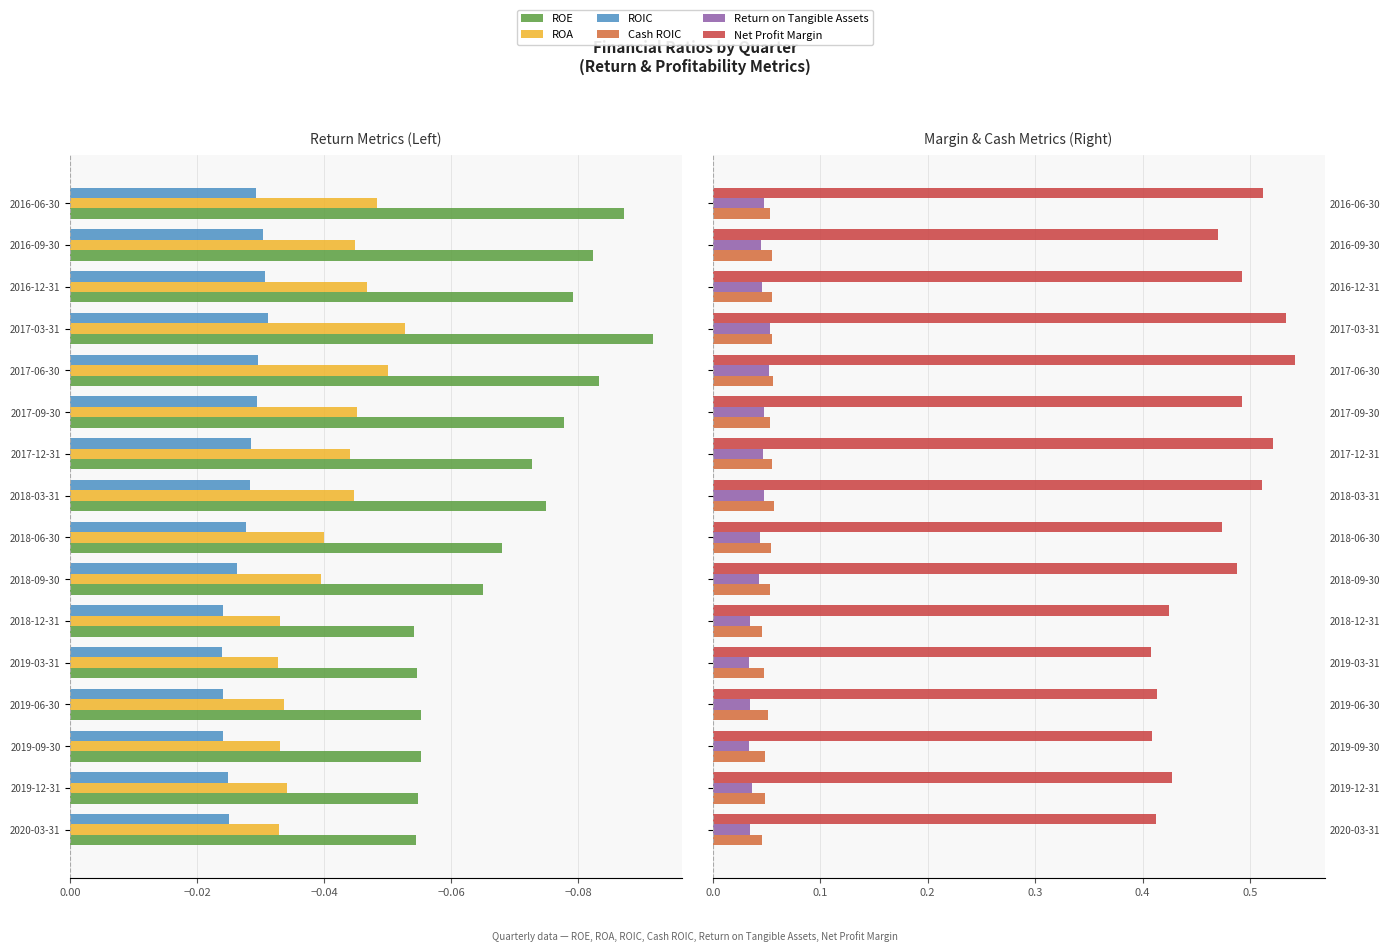

Which series has the widest spread of values?

Net Profit Margin